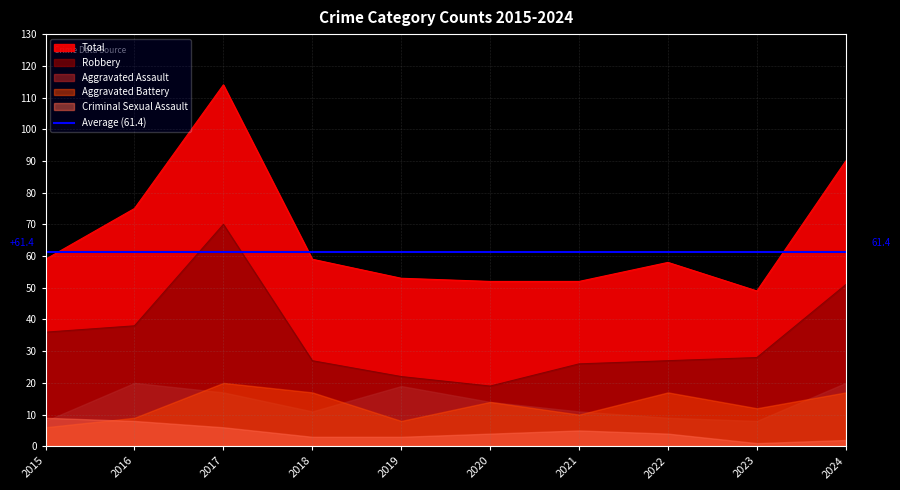

Between 2023 and 2016, which is larger?

2016